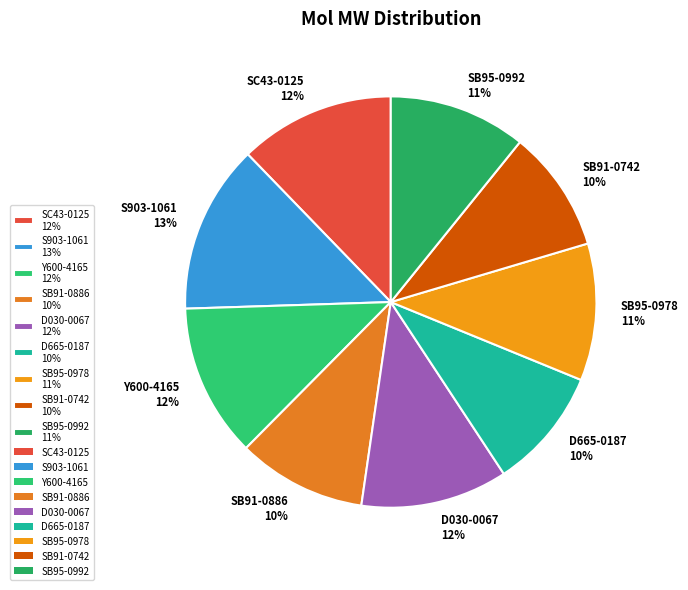

Between SB95-0992 11% and S903-1061 13%, which is larger?

S903-1061 13%